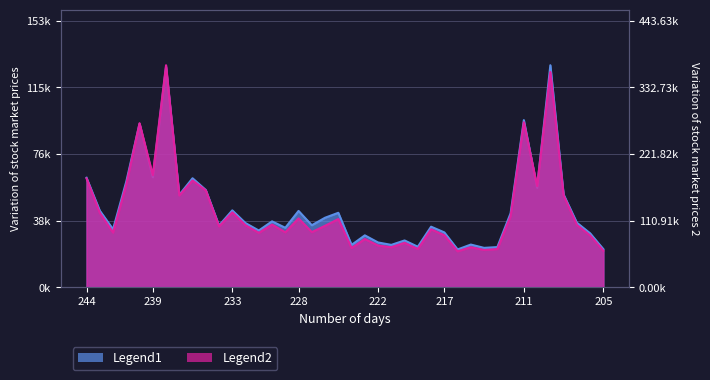

What is the minimum value for Legend2?

60040.7